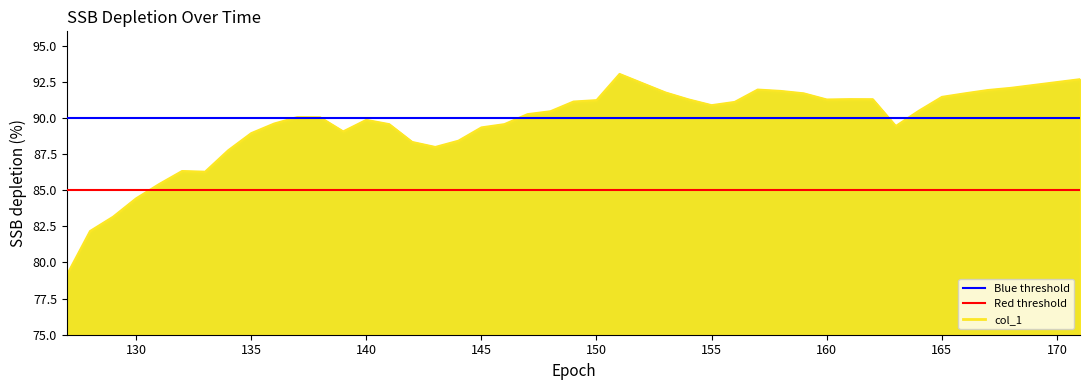

What is the lowest value of the Red threshold series?

85